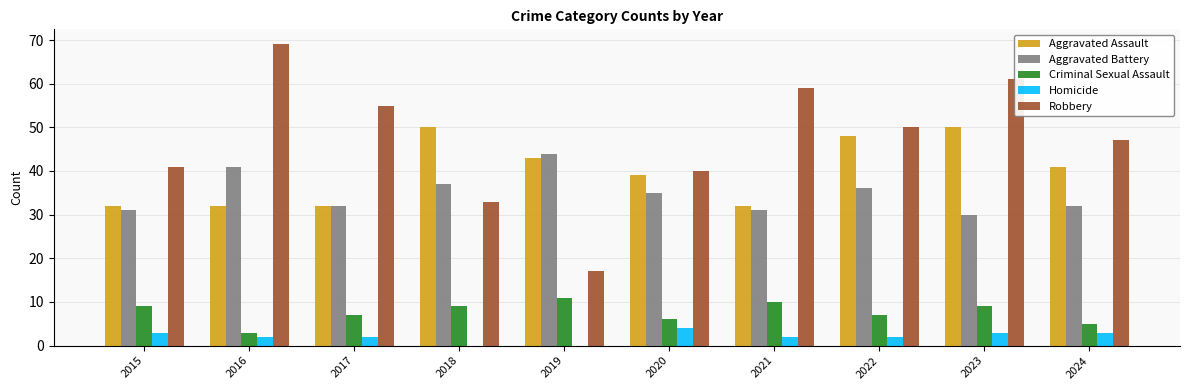

The value of Robbery at 2017 is 55. True or false?

True